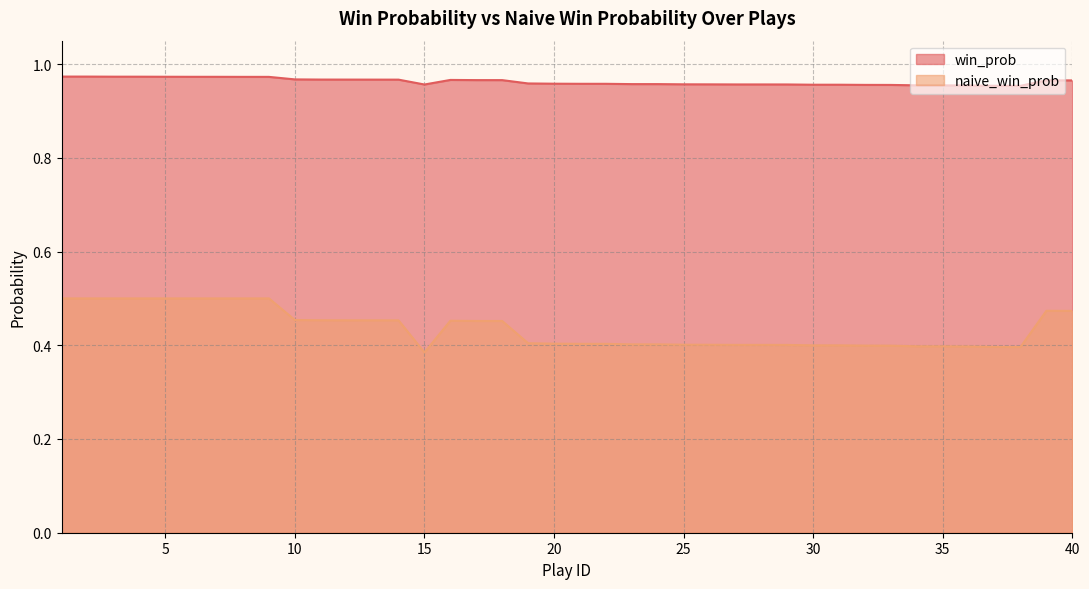

At which label is naive_win_prob closest to 0?

15